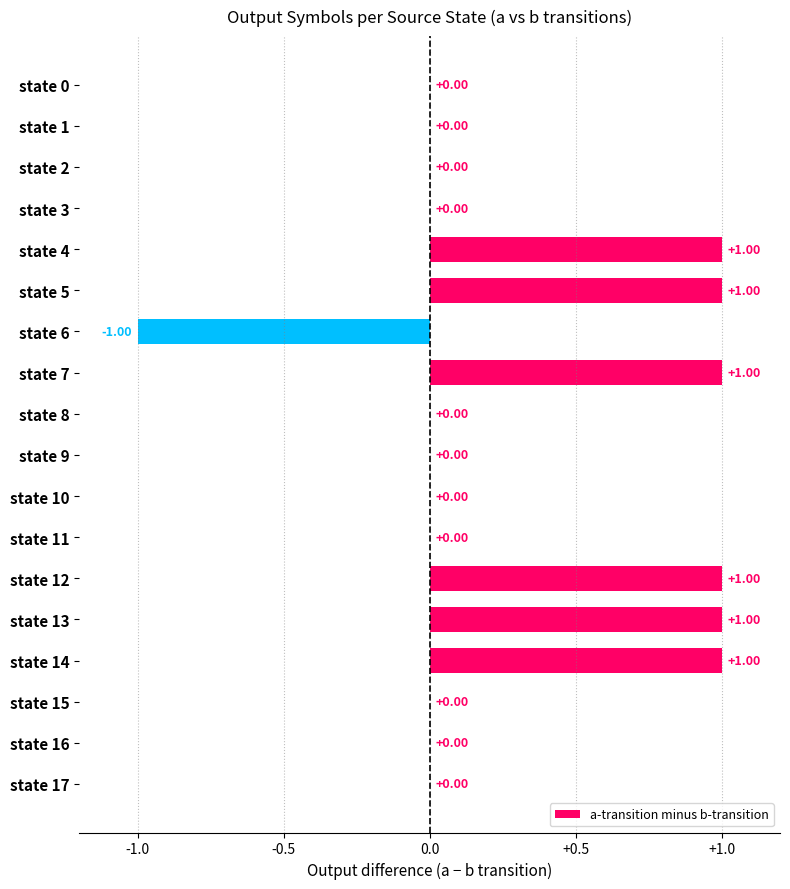

Which has a higher value, state 13 or state 15?

state 13